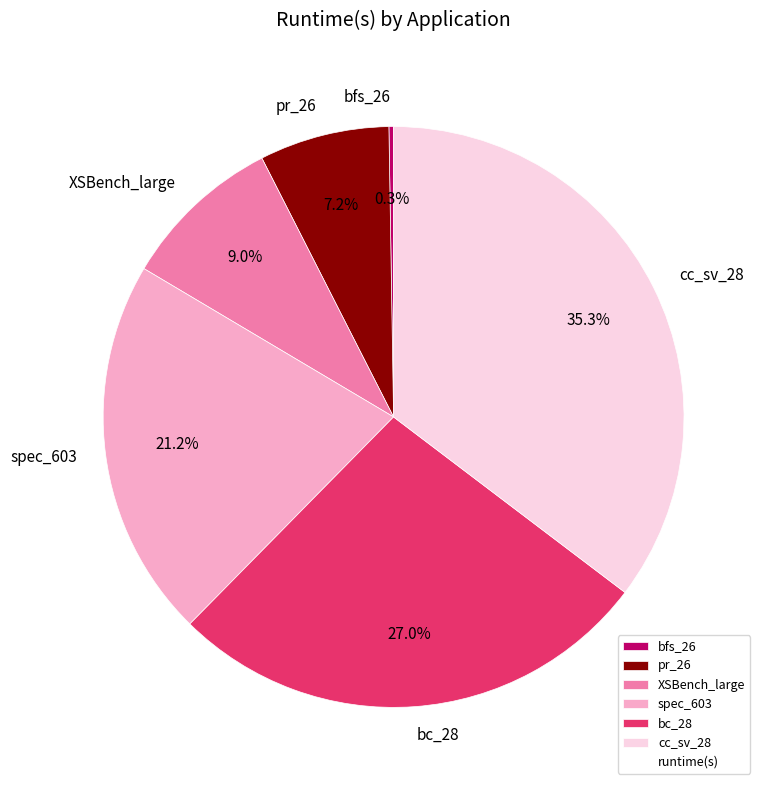

What is the total percentage of XSBench_large and bc_28?

36.0%